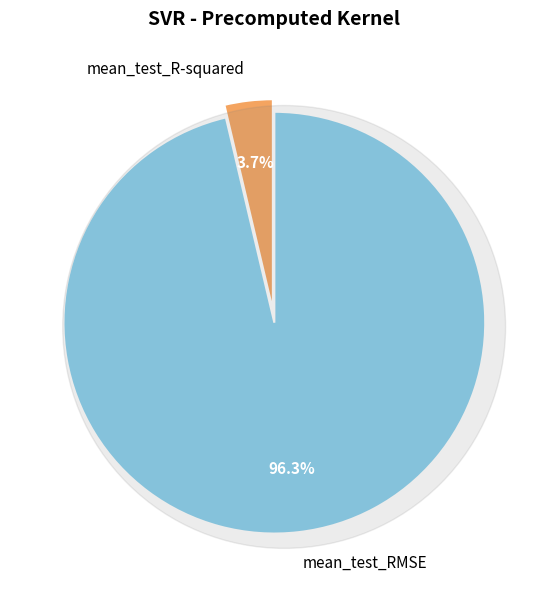

To the nearest percent, what percentage of the pie is mean_test_RMSE?

96%